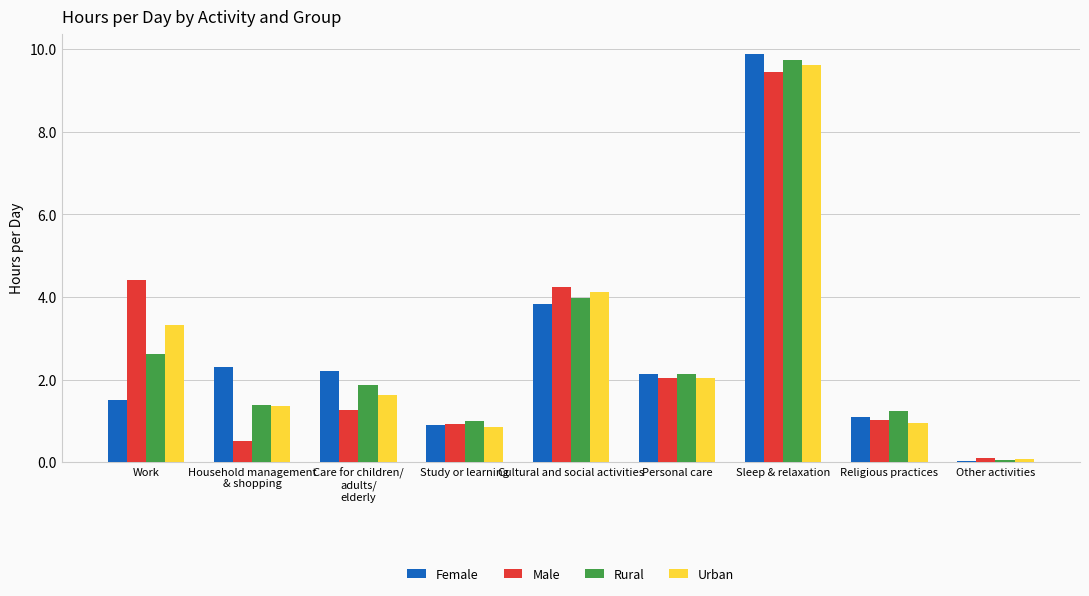

Is the value of Rural at Other activities greater than the value of Male at Study or learning?

No